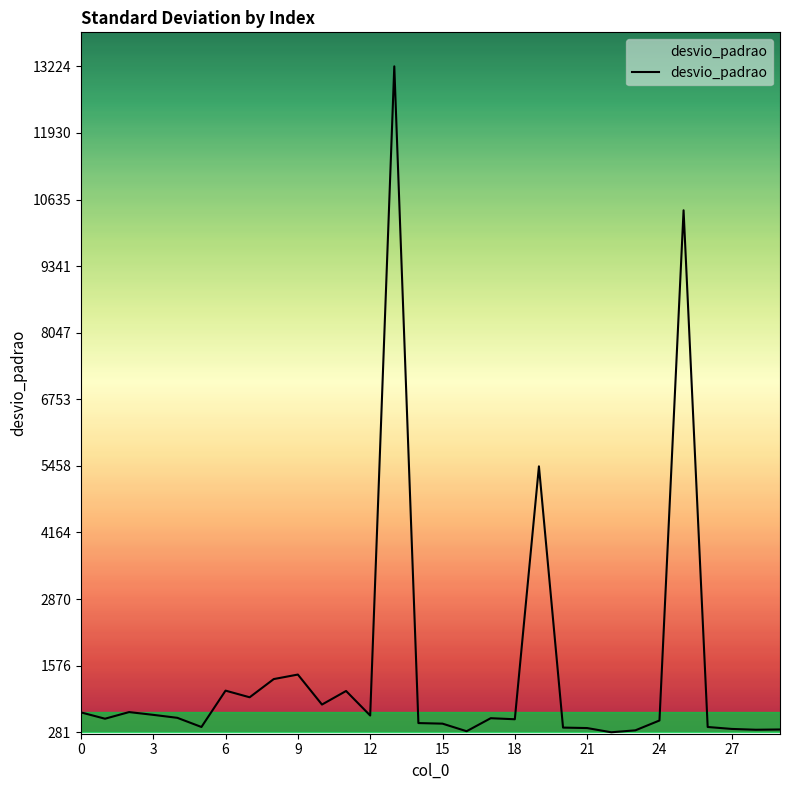

What is the average value?

1512.6